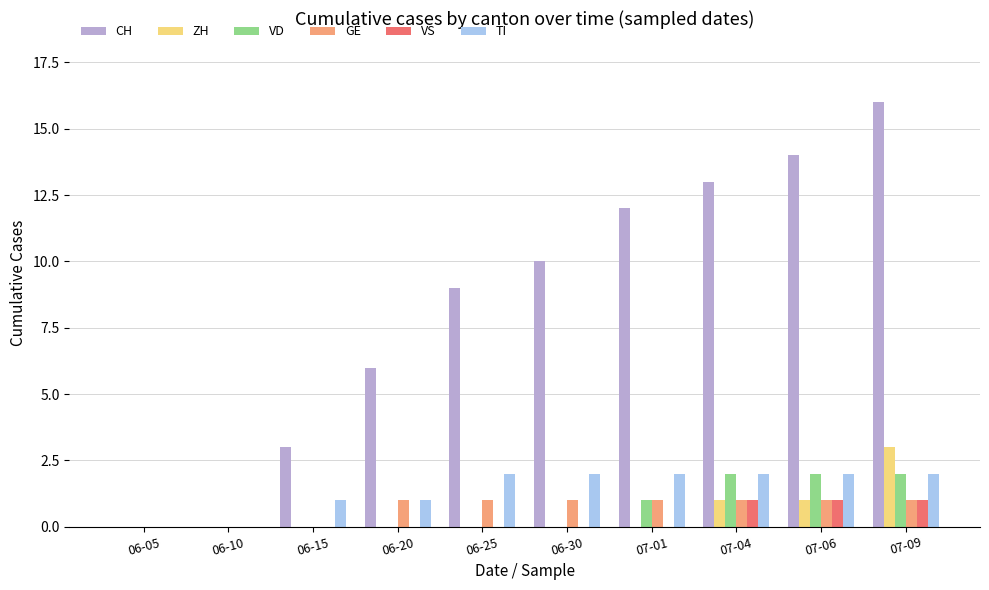

Which series has the largest total across all categories?

CH